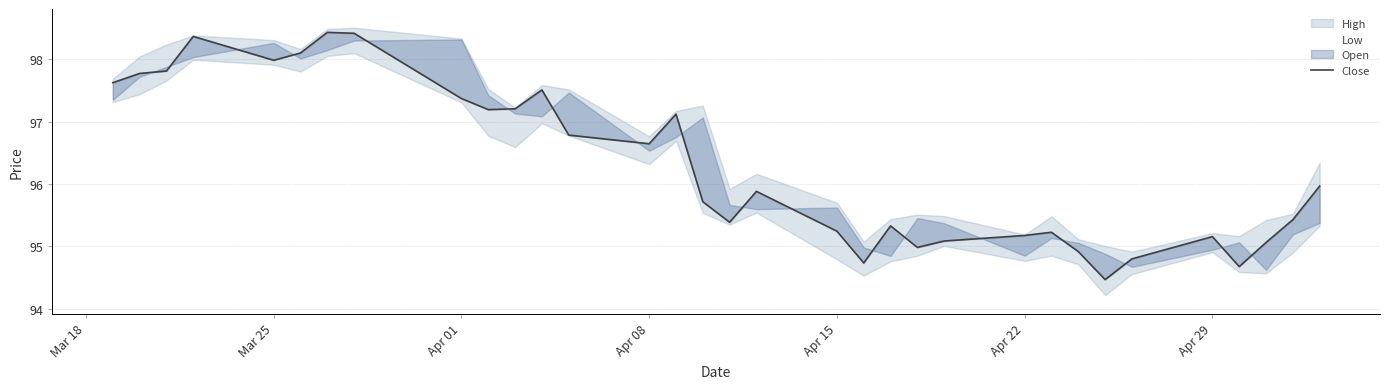

What is the greatest value displayed?

98.4